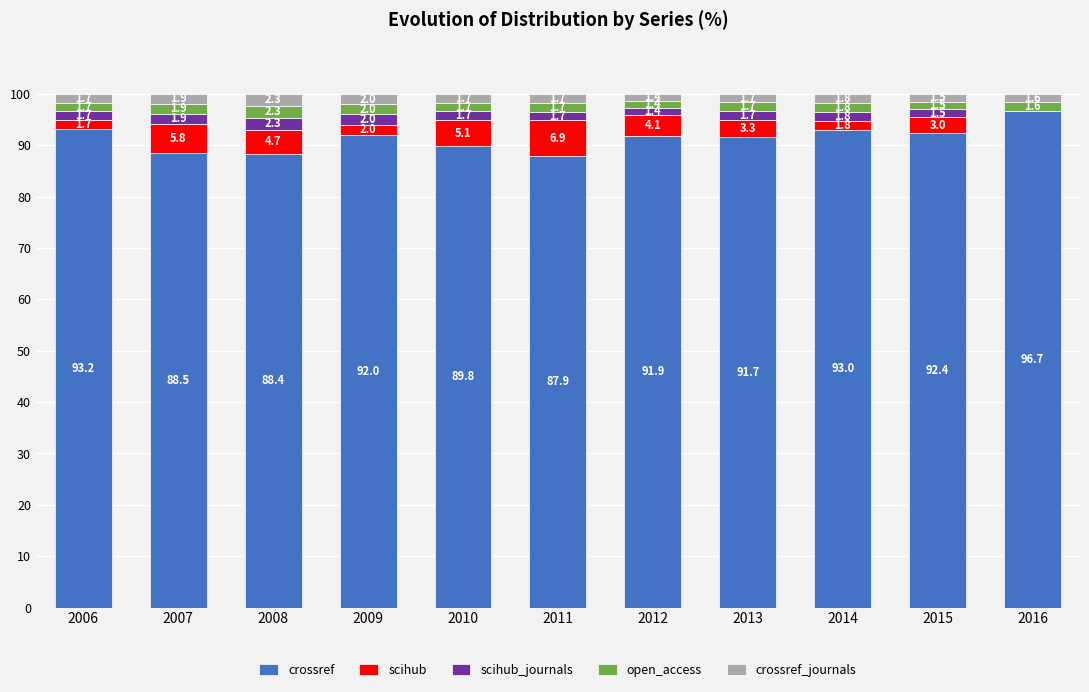

The value of crossref at 2015 is 140.2. True or false?

False